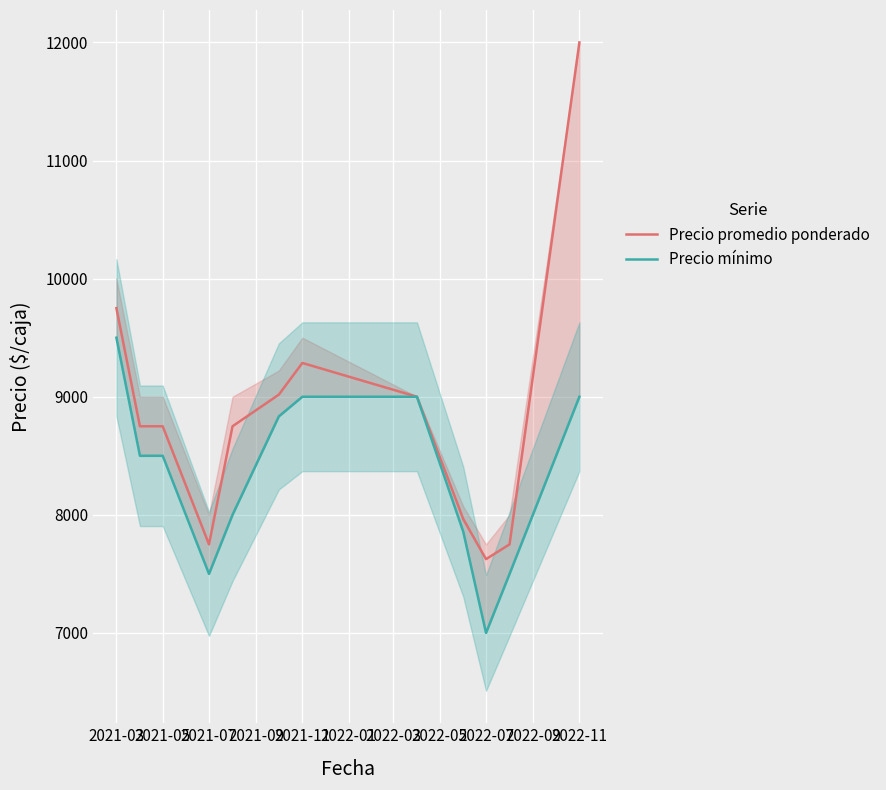

What is the maximum value for Precio promedio ponderado?

12000.0